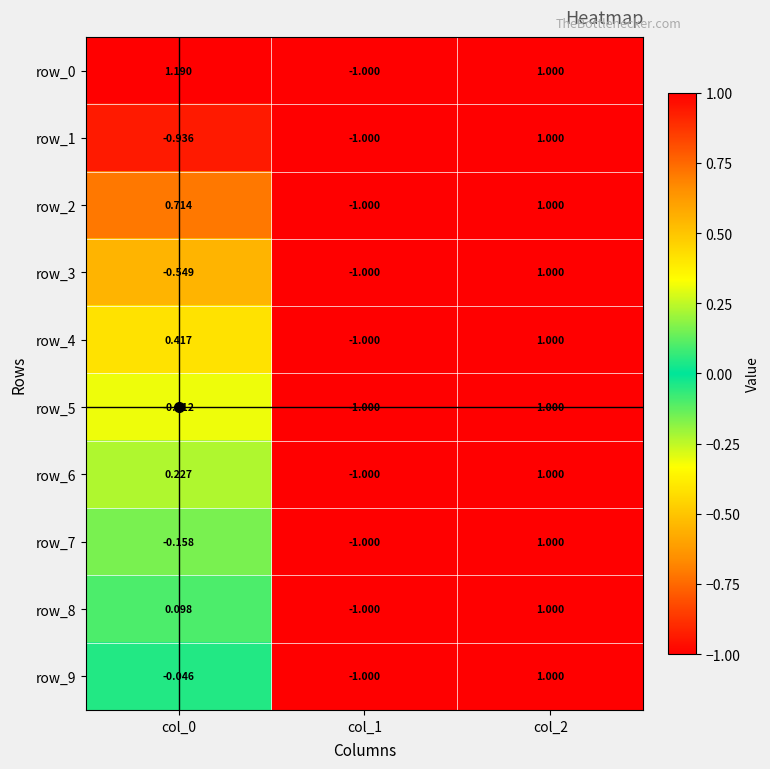

How many data points does each series have?

3